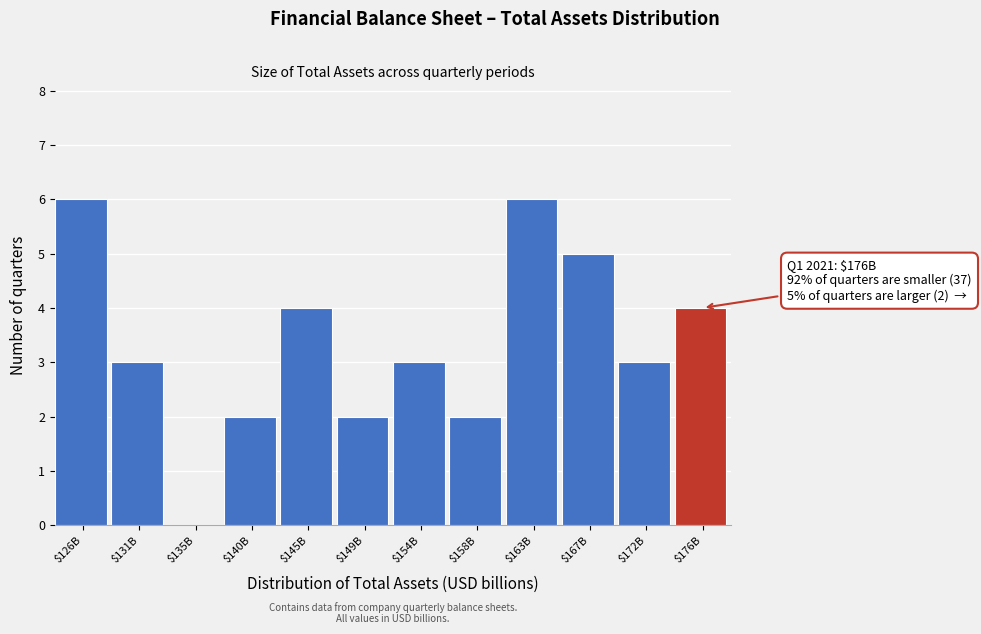

True or false: the data shows 1 at $172B.

False